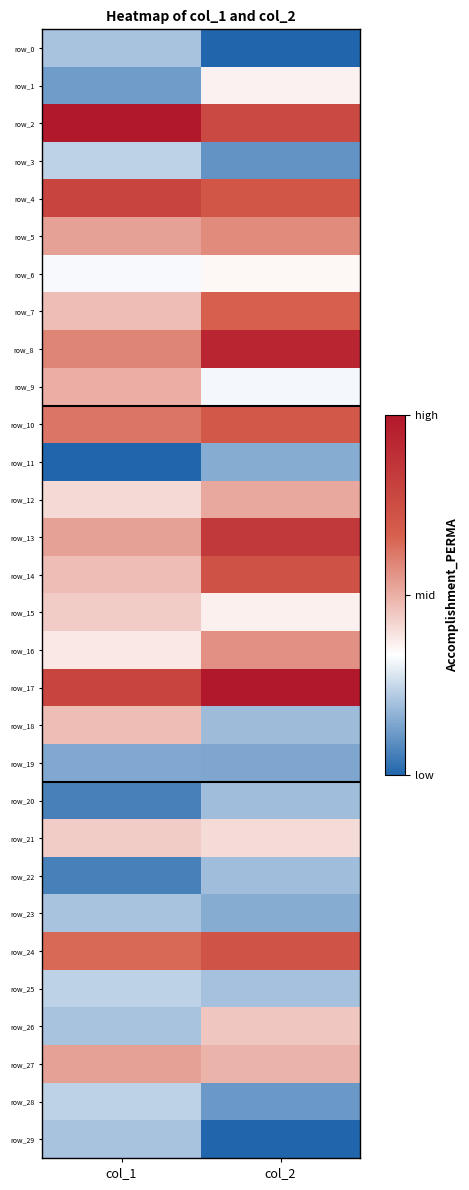

What is the difference between the row_0 values at col_1 and col_2?

0.2